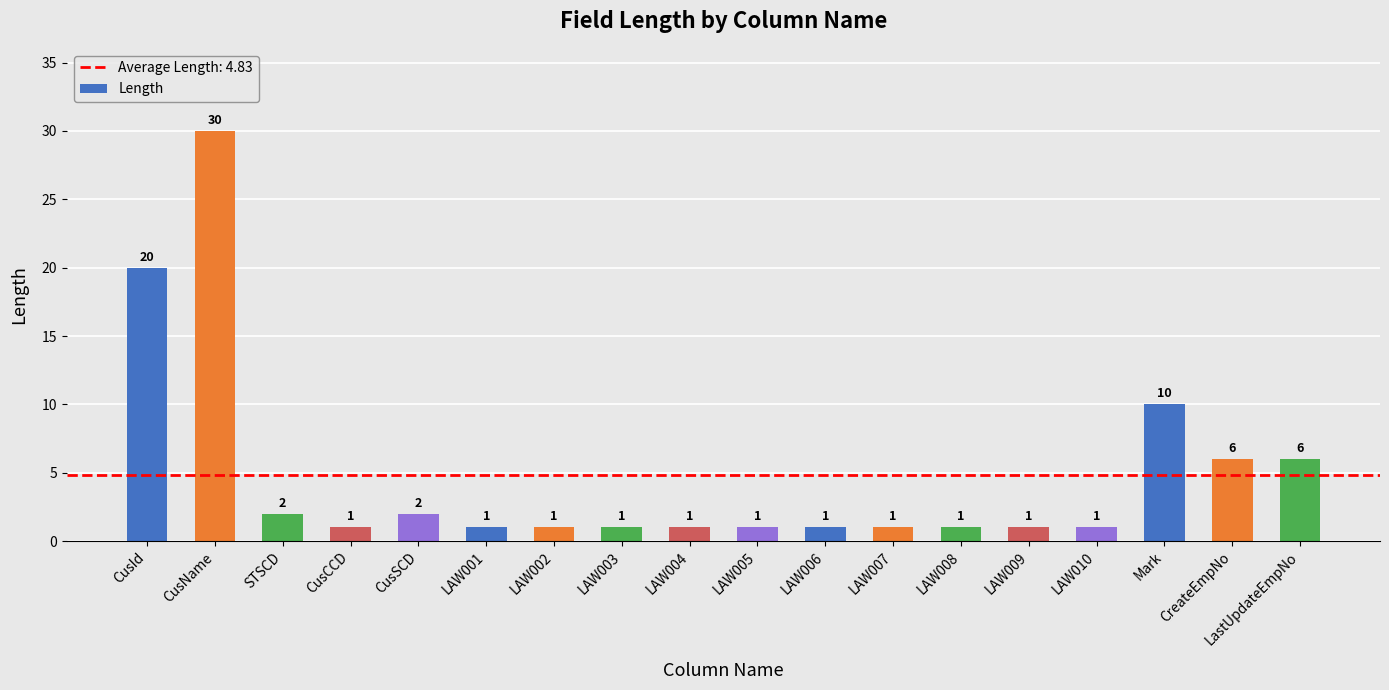

What is the maximum value shown in the chart?

30